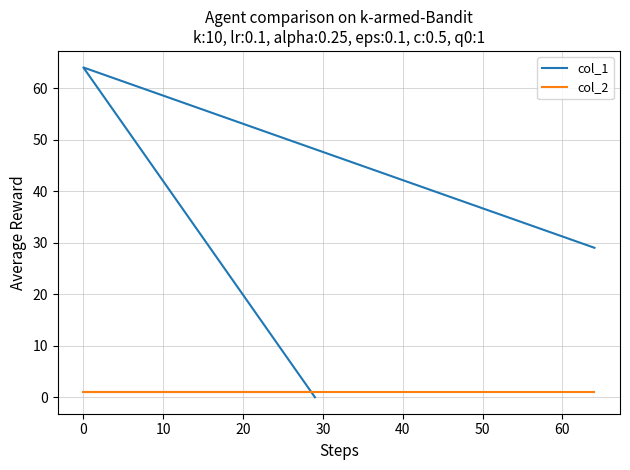

How many data points in col_1 are above 29?

1